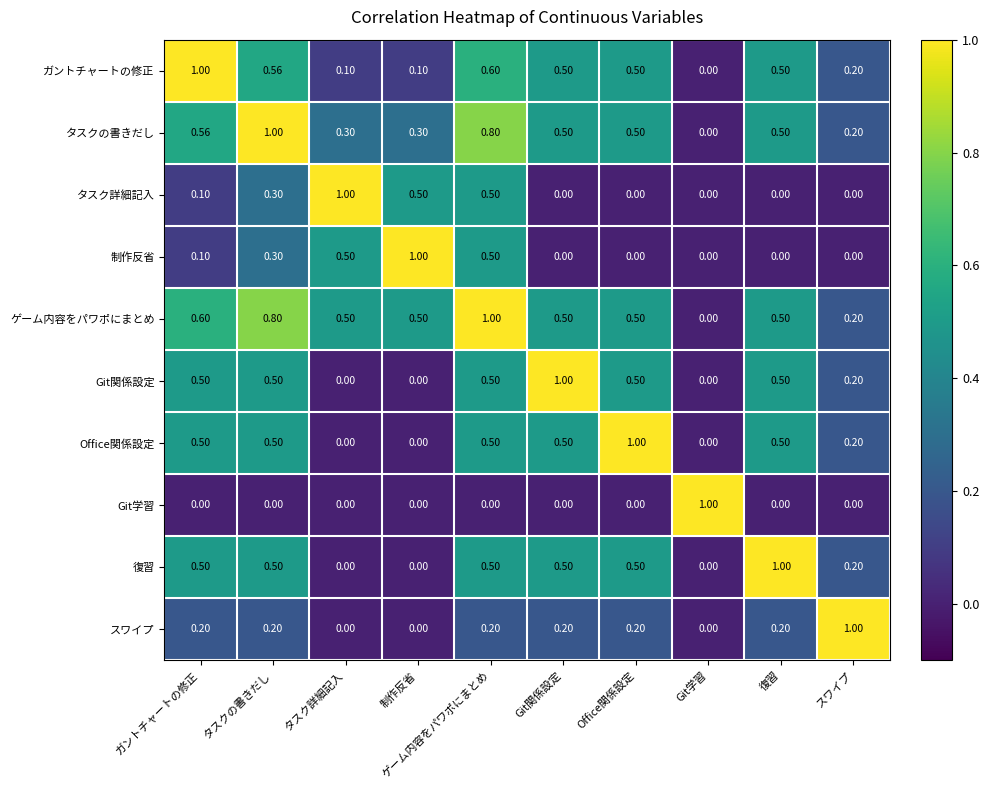

At which label is タスクの書きだし closest to 0?

Git学習